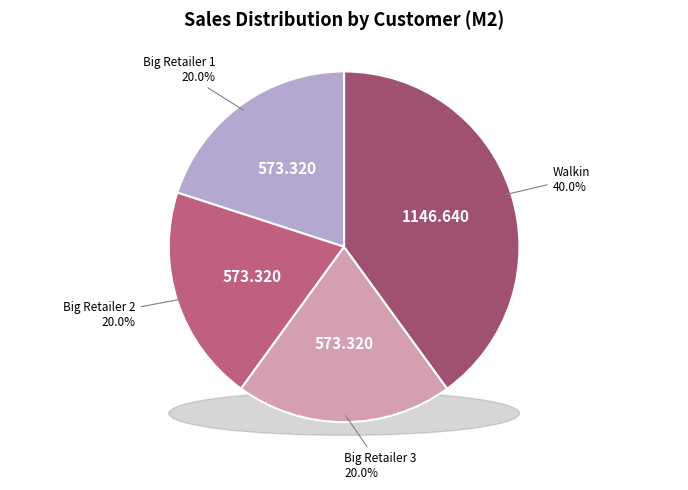

What is the total percentage of Big Retailer 3 and Big Retailer 2?

40.0%